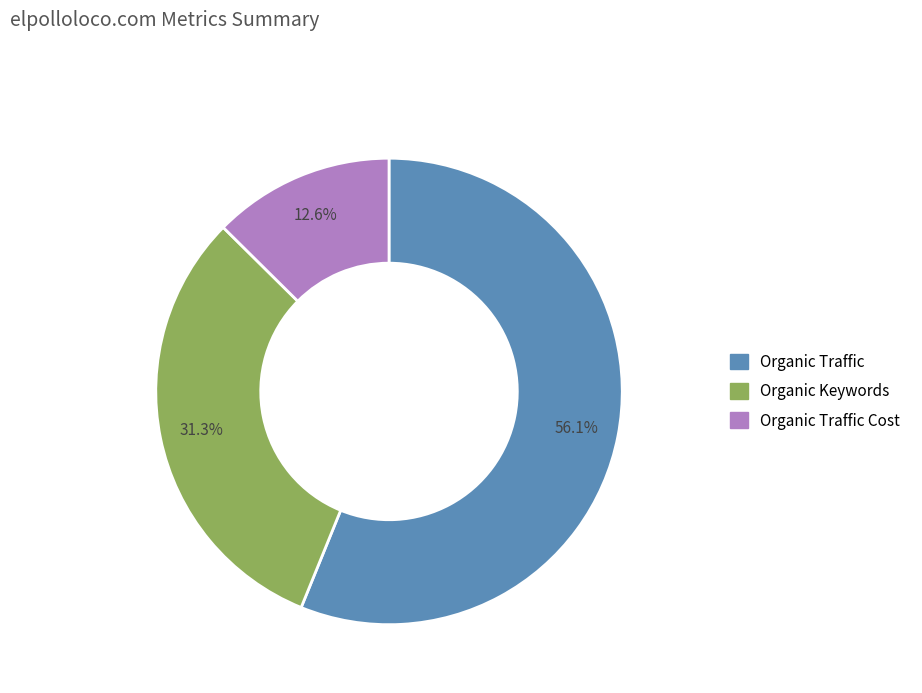

Is there a majority slice in this chart?

Yes